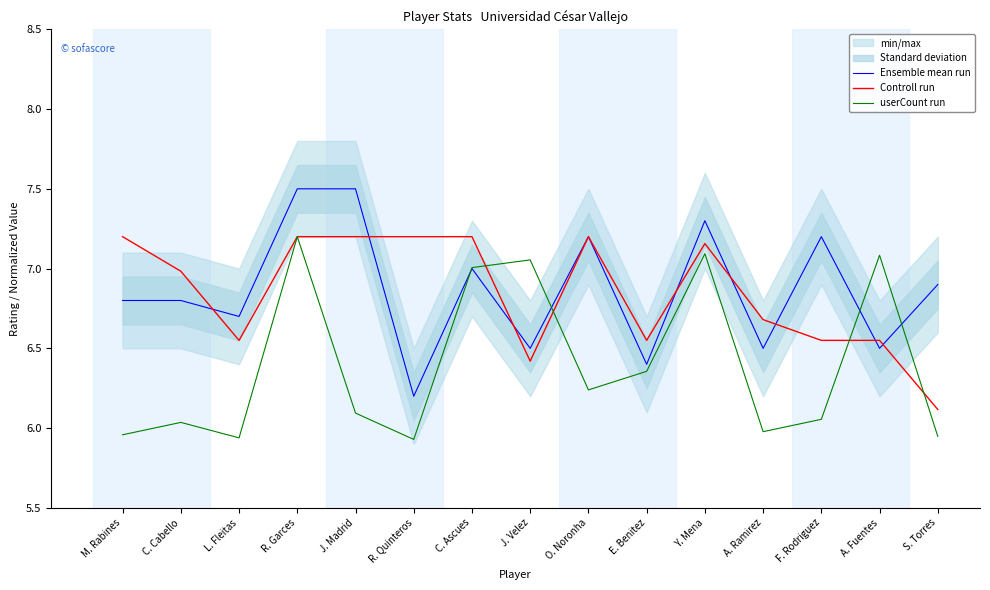

In Controll run, how many points are lower than both neighbors (excluding endpoints)?

3